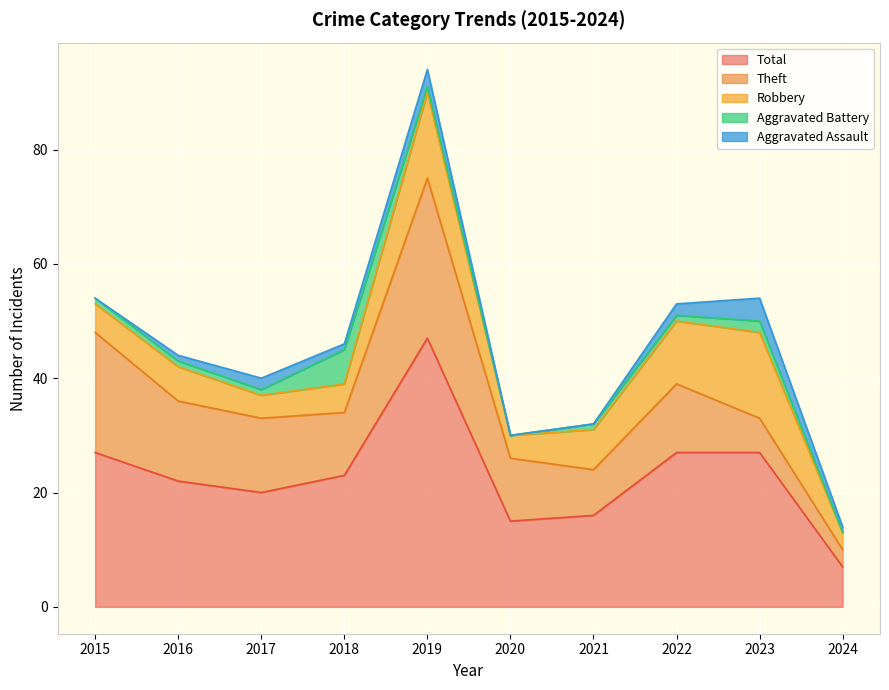

List the labels in order of Aggravated Assault value, smallest first.

2015, 2020, 2021, 2016, 2018, 2024, 2017, 2022, 2019, 2023